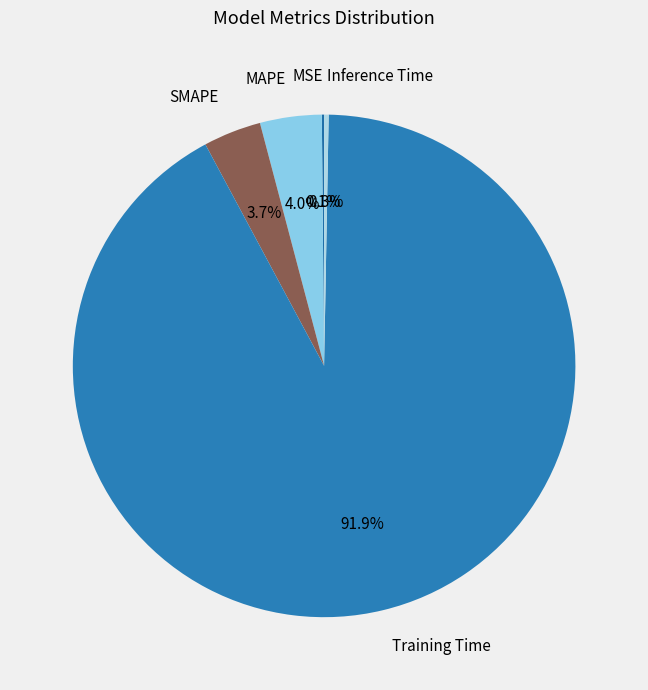

Which category has the biggest portion of the pie?

Training Time